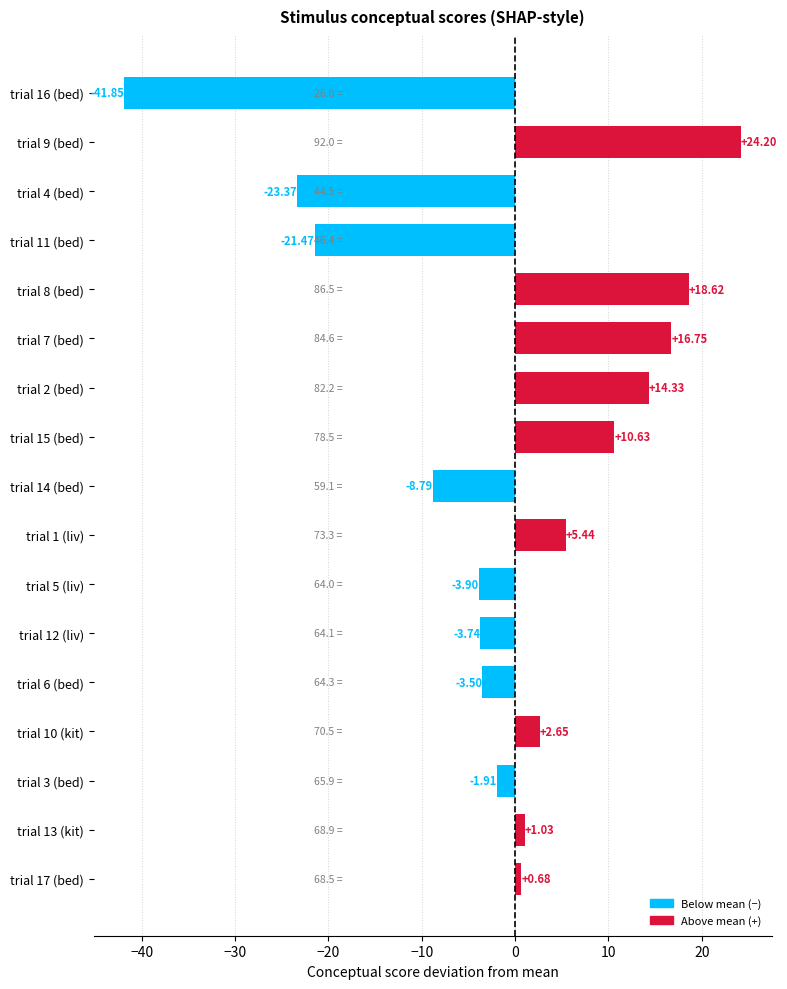

Between trial 11 (bed) and trial 3 (bed), which is larger?

trial 3 (bed)